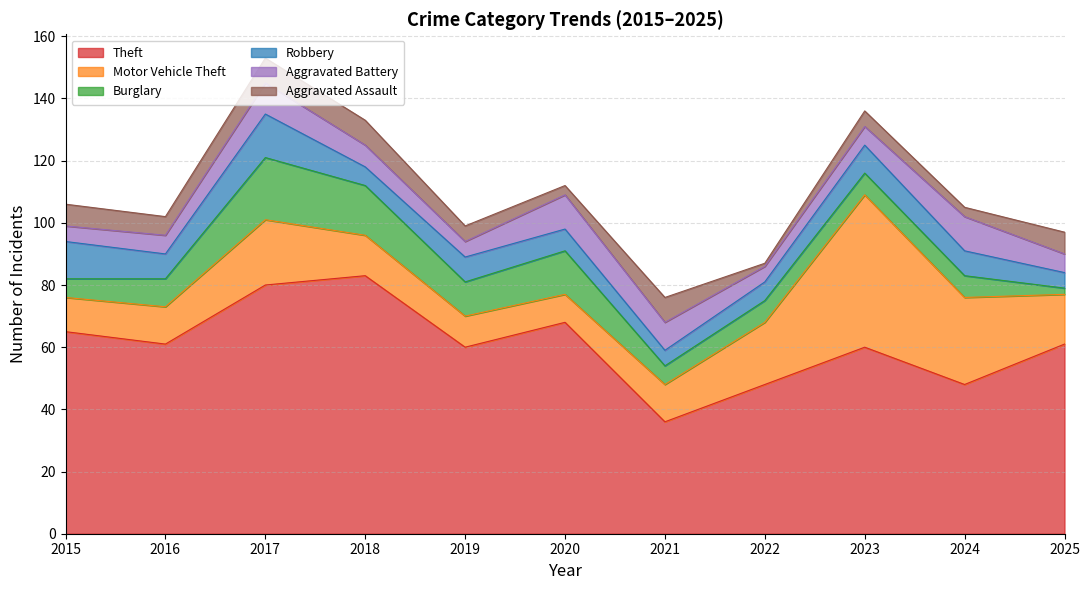

What is the difference between the maximum and second lowest values in the Burglary series?

14